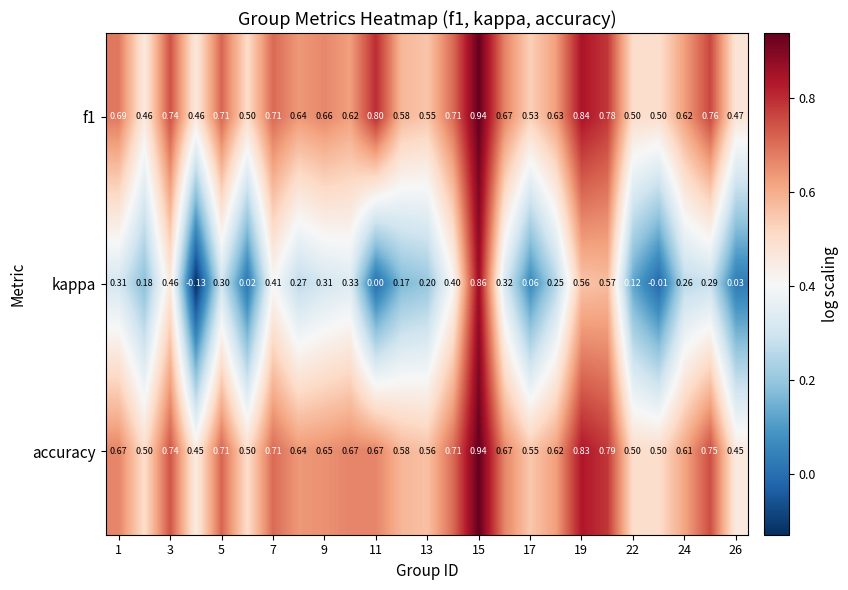

Which series has the widest spread of values?

kappa